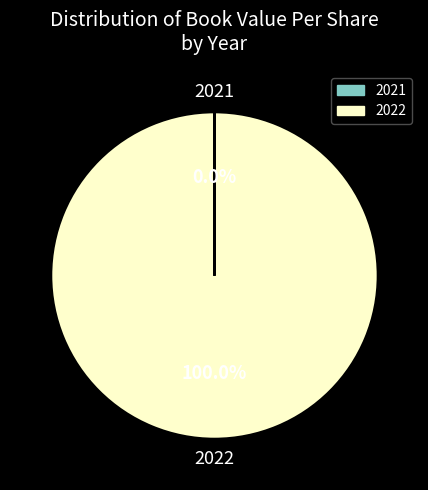

Is 2022 the majority of the pie?

Yes